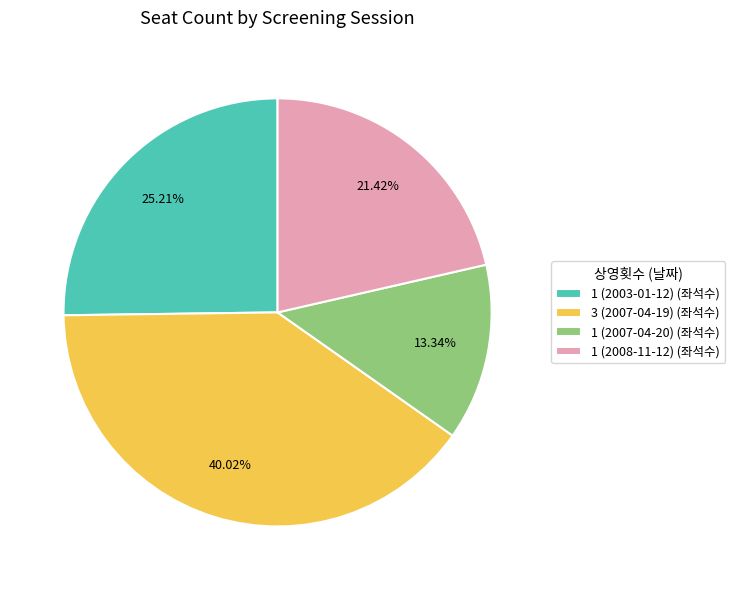

Approximately how many times larger is the value at 1 (2007-04-20) (좌석수) compared to 1 (2008-11-12) (좌석수)?

0.6